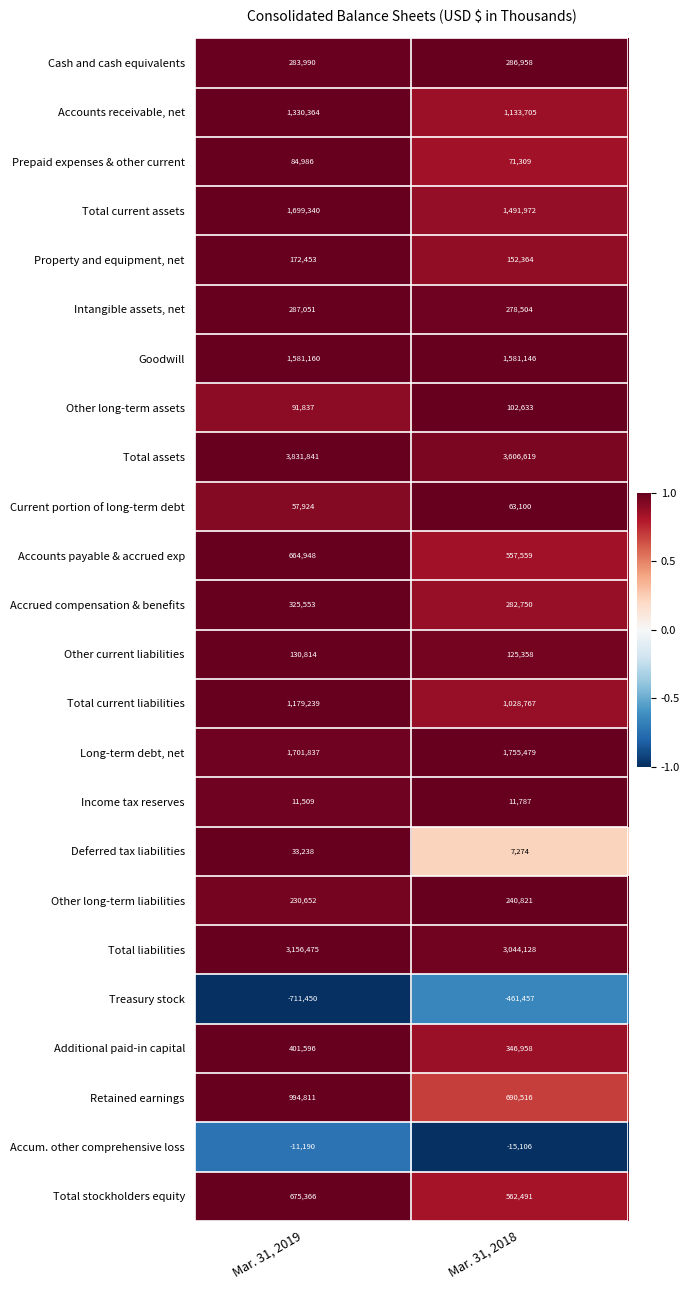

What is the smallest value displayed?

-711450